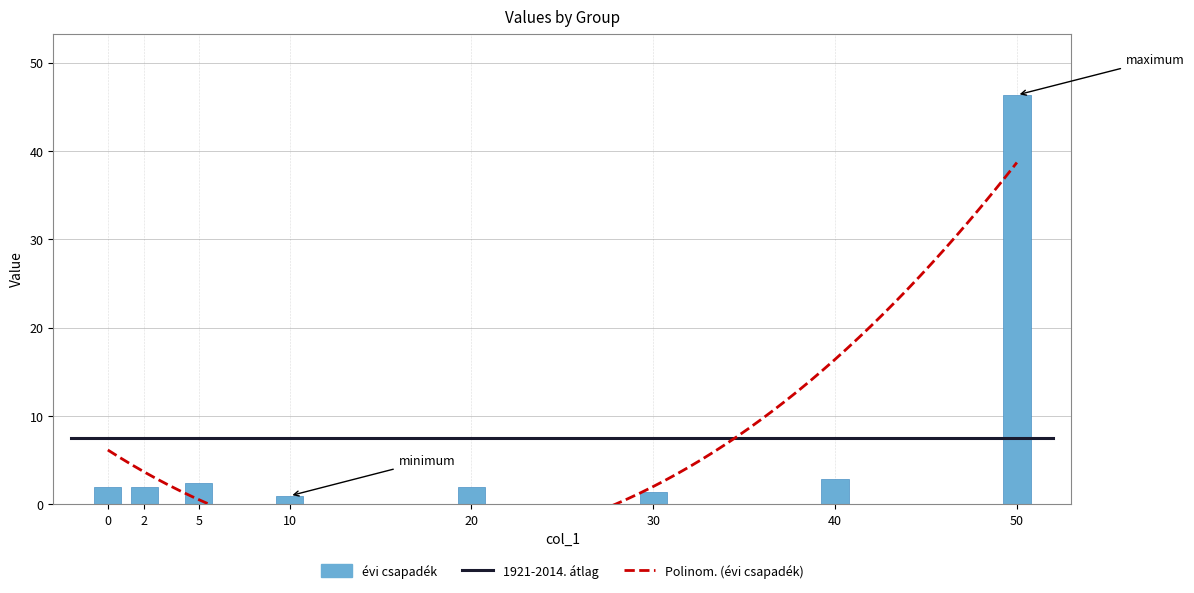

Which category has the lowest value in the col_3 series?

10